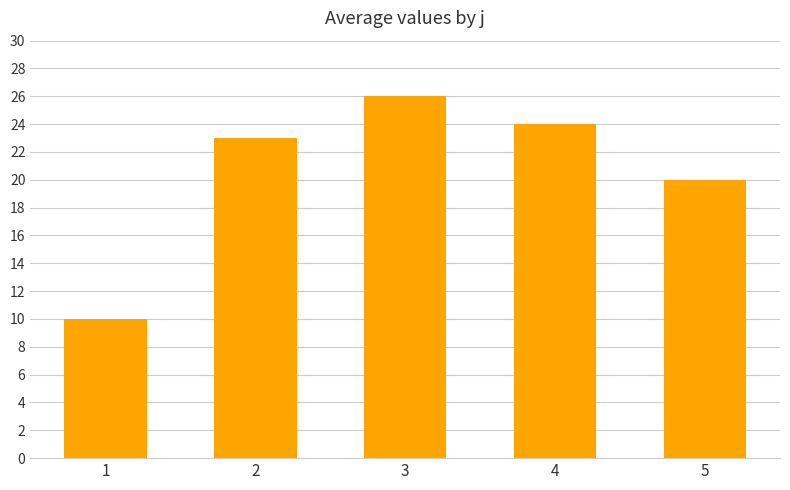

List the labels in order of value, smallest first.

1, 5, 2, 4, 3